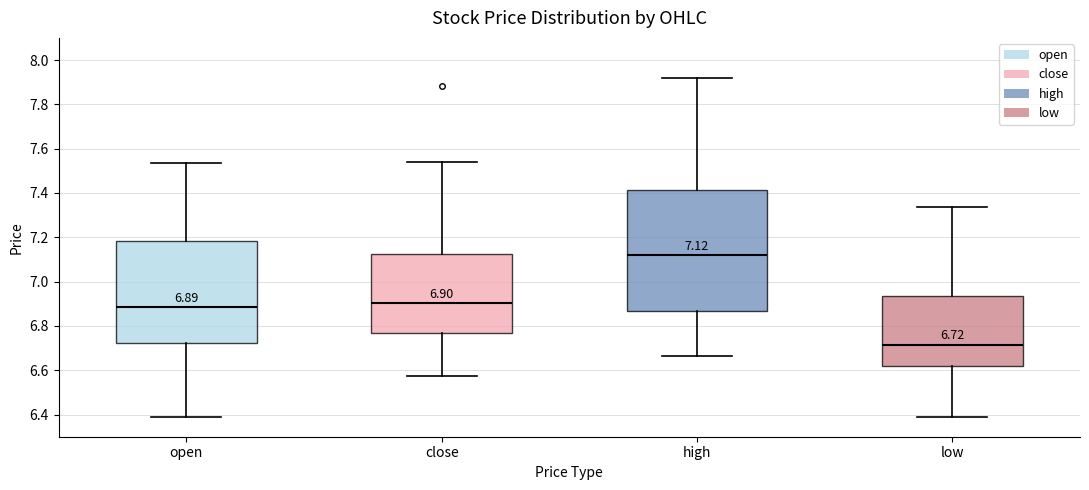

Which box has the highest median line?

high